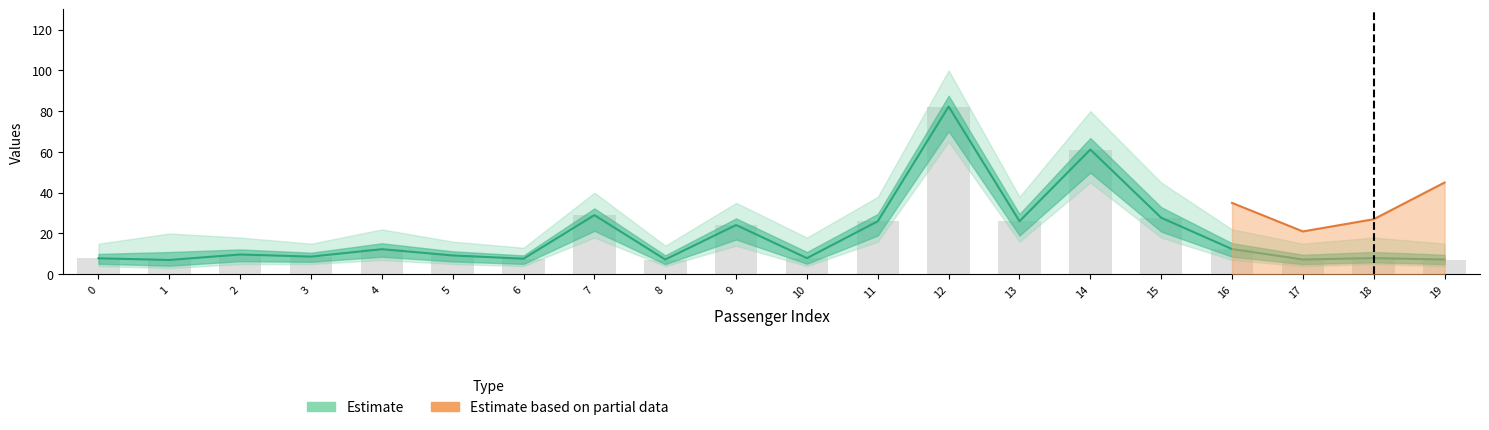

How many bars are there in total?

20